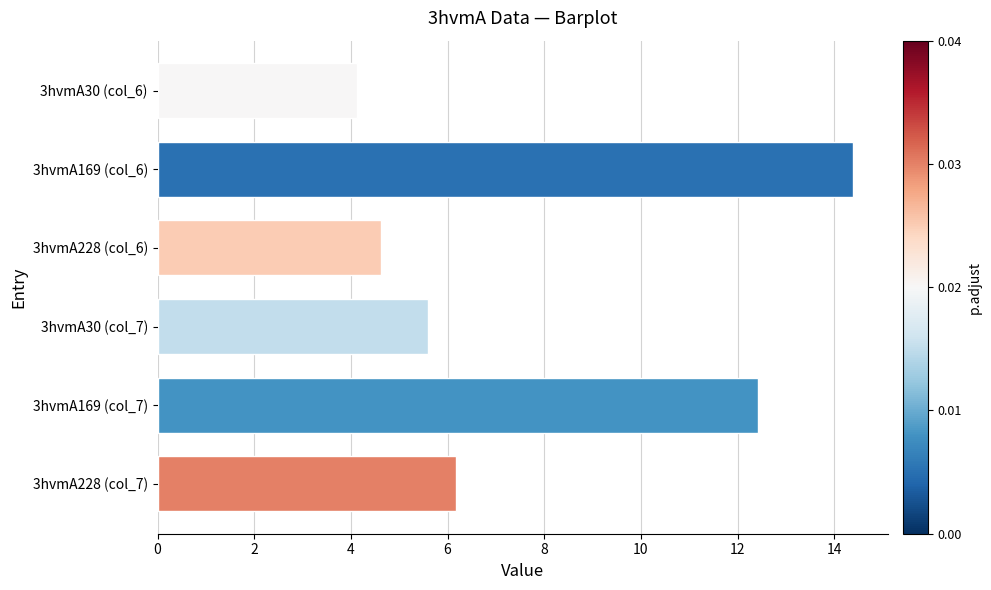

What is the change in value from 3hvmA169 (col_6) to 3hvmA30 (col_7)?

-8.8